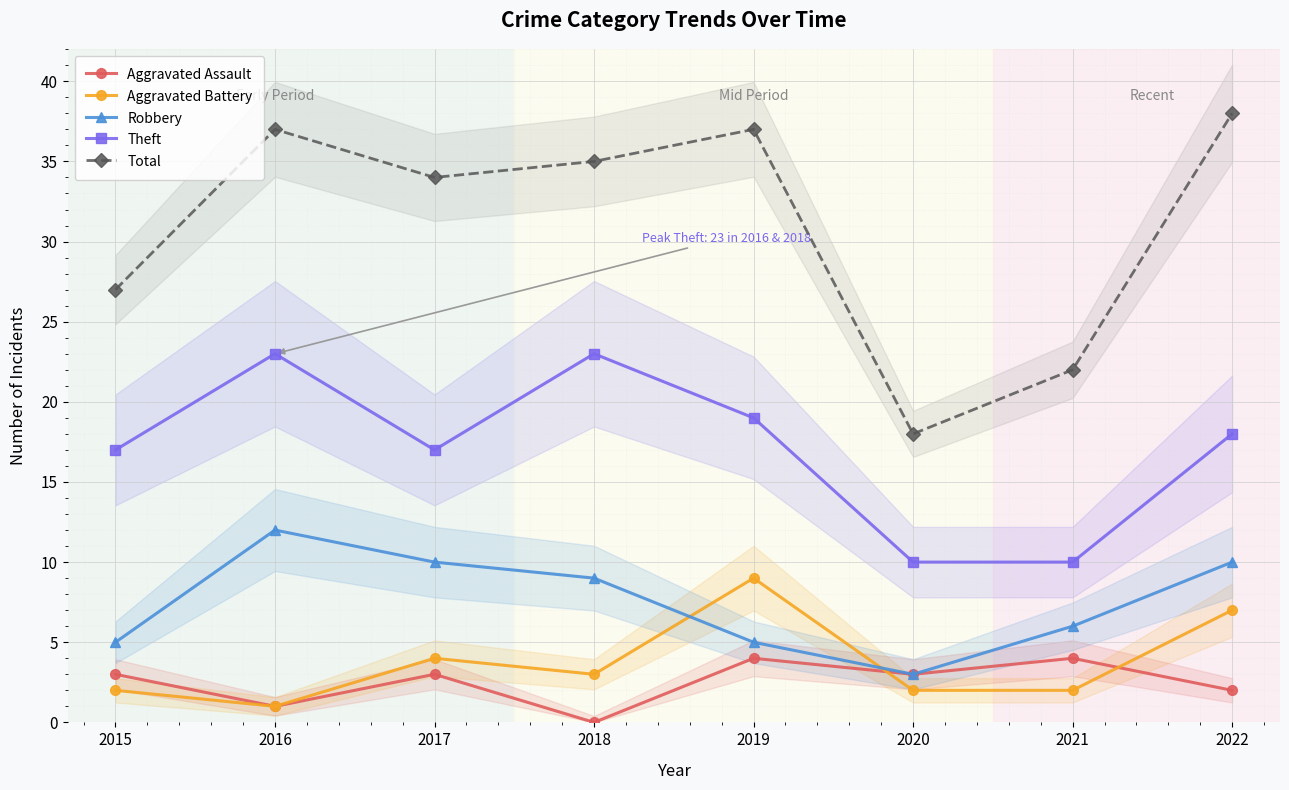

Reading left to right, transcribe all the data shown in this chart.

Aggravated Assault: 2015=3	2016=1	2017=3	2018=0	2019=4	2020=3	2021=4	2022=2
Aggravated Battery: 2015=2	2016=1	2017=4	2018=3	2019=9	2020=2	2021=2	2022=7
Robbery: 2015=5	2016=12	2017=10	2018=9	2019=5	2020=3	2021=6	2022=10
Theft: 2015=17	2016=23	2017=17	2018=23	2019=19	2020=10	2021=10	2022=18
Total: 2015=27	2016=37	2017=34	2018=35	2019=37	2020=18	2021=22	2022=38